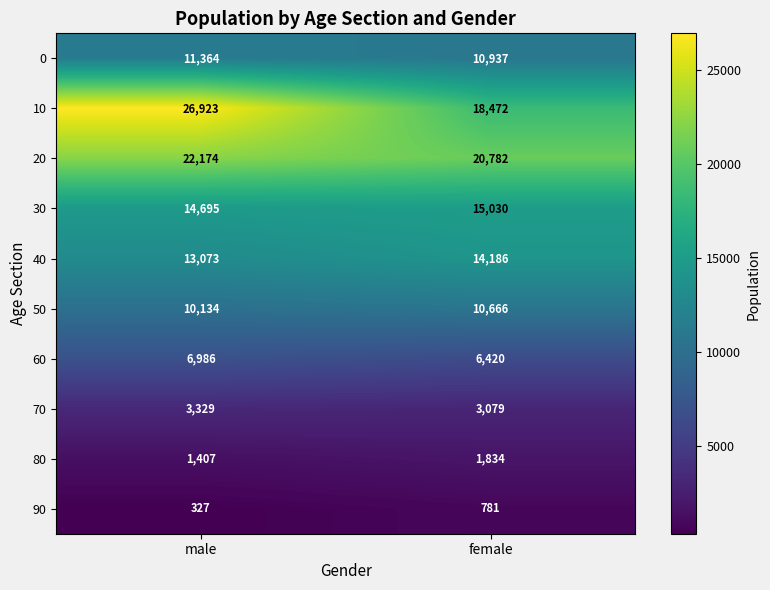

At which category is the sum across all series the highest?

male